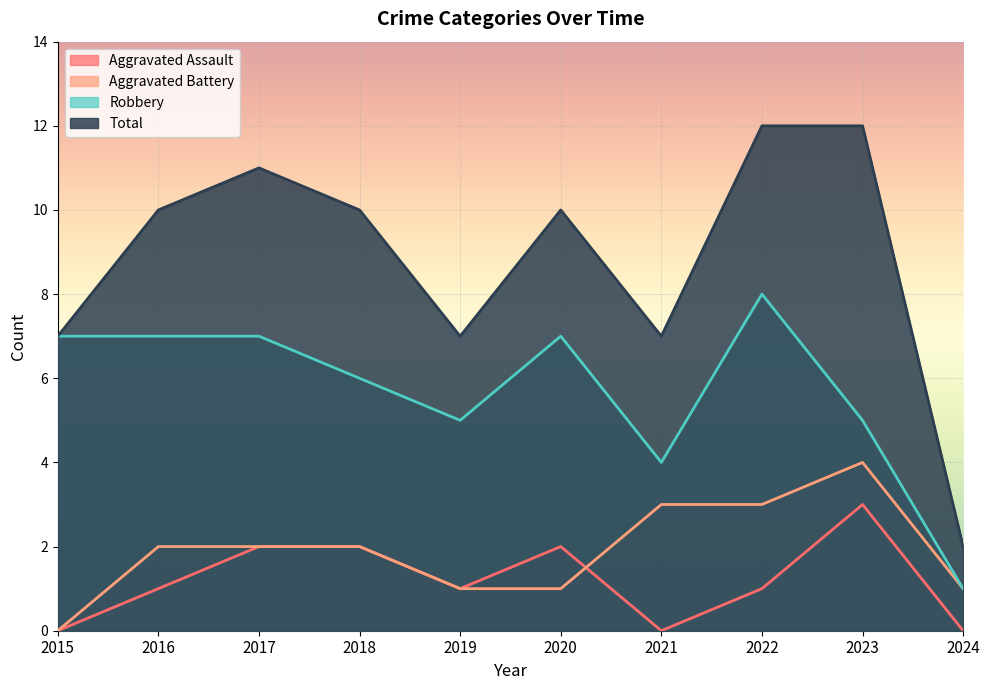

True or false: Aggravated Battery has more than 1 points higher than both neighbors.

False